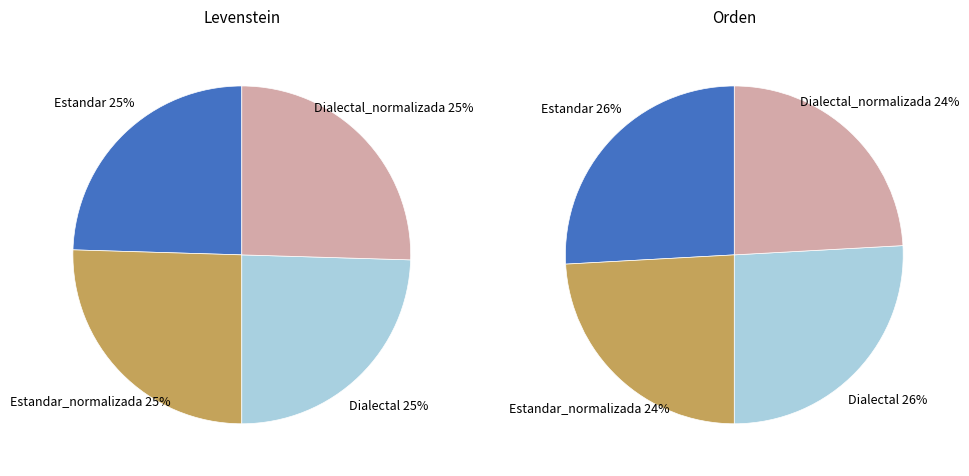

What is the total percentage of Dialectal_normalizada and Dialectal?

50.0%